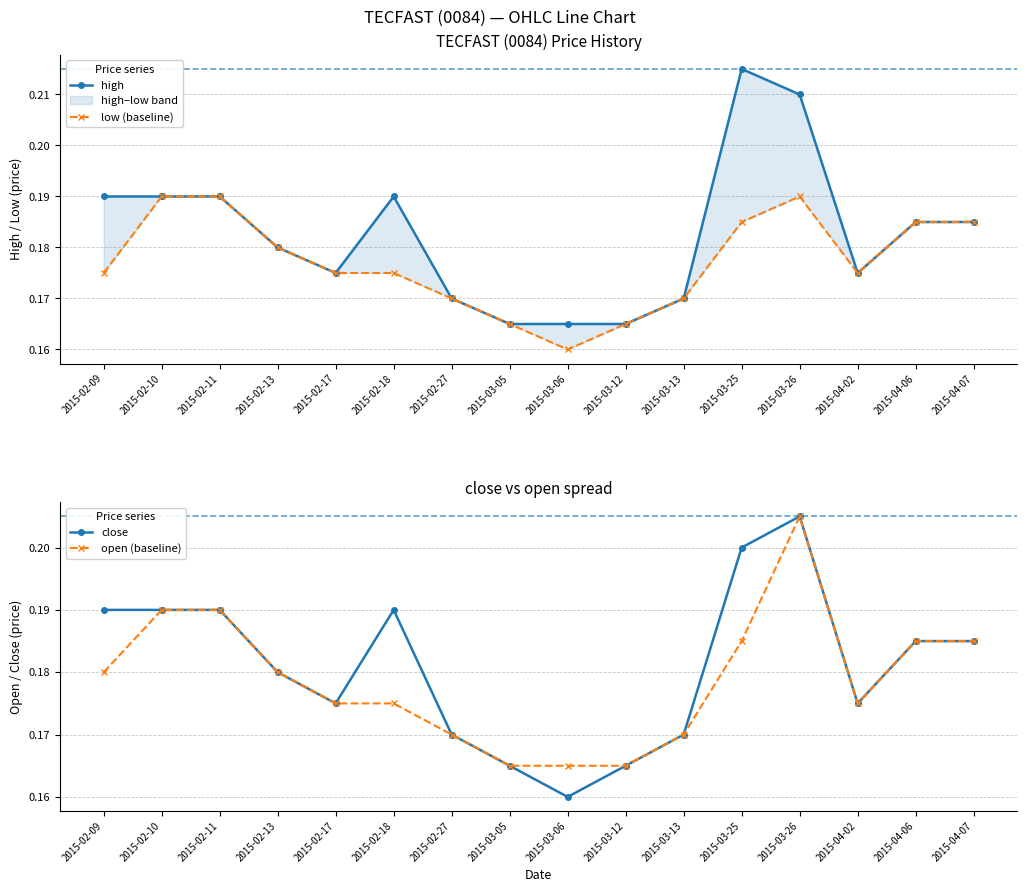

Reading left to right, what are all the values shown in this chart?

high: 0.2	0.2	0.2	0.2	0.2	0.2	0.2	0.2	0.2	0.2	0.2	0.2	0.2	0.2	0.2	0.2
low (baseline): 0.2	0.2	0.2	0.2	0.2	0.2	0.2	0.2	0.2	0.2	0.2	0.2	0.2	0.2	0.2	0.2
close: 0.2	0.2	0.2	0.2	0.2	0.2	0.2	0.2	0.2	0.2	0.2	0.2	0.2	0.2	0.2	0.2
open (baseline): 0.2	0.2	0.2	0.2	0.2	0.2	0.2	0.2	0.2	0.2	0.2	0.2	0.2	0.2	0.2	0.2